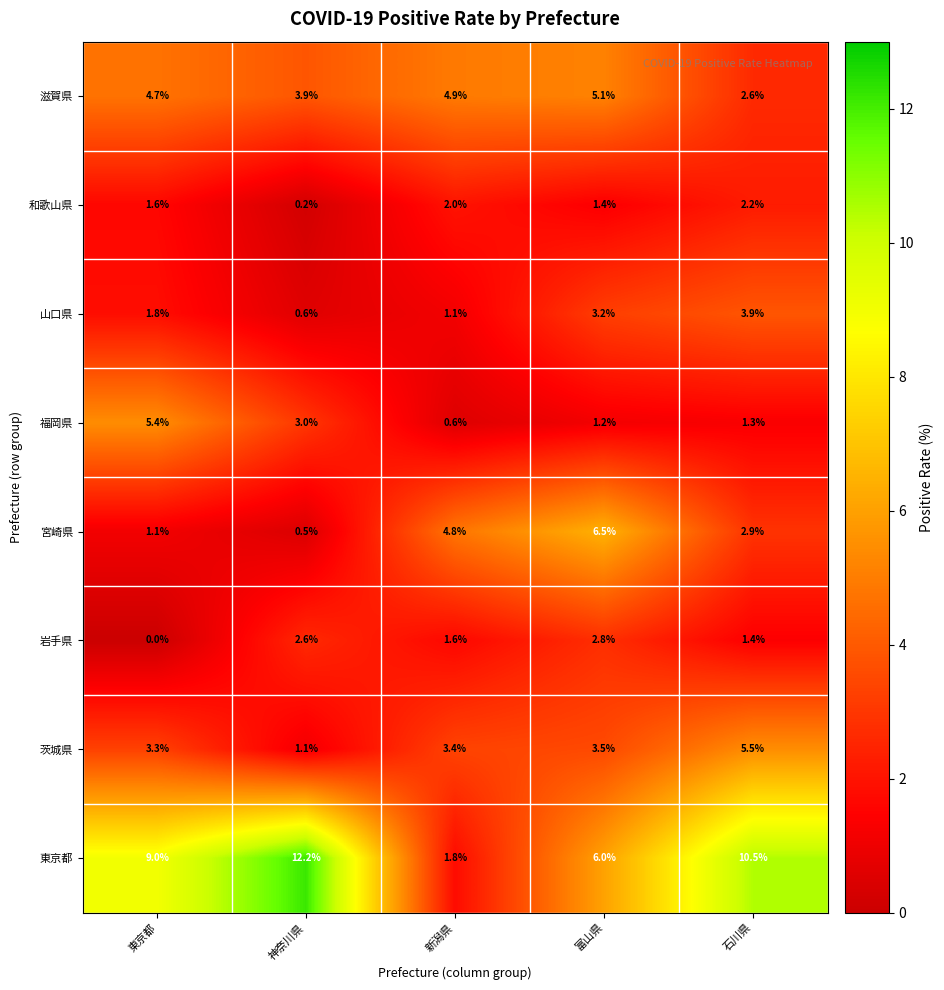

What is the spread (max minus min) of values at 石川県?

9.2